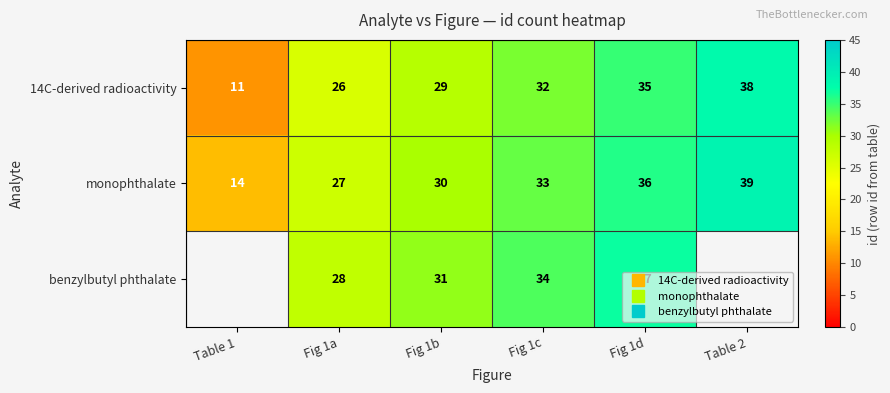

At which label does 14C-derived radioactivity first exceed 32?

Fig 1d